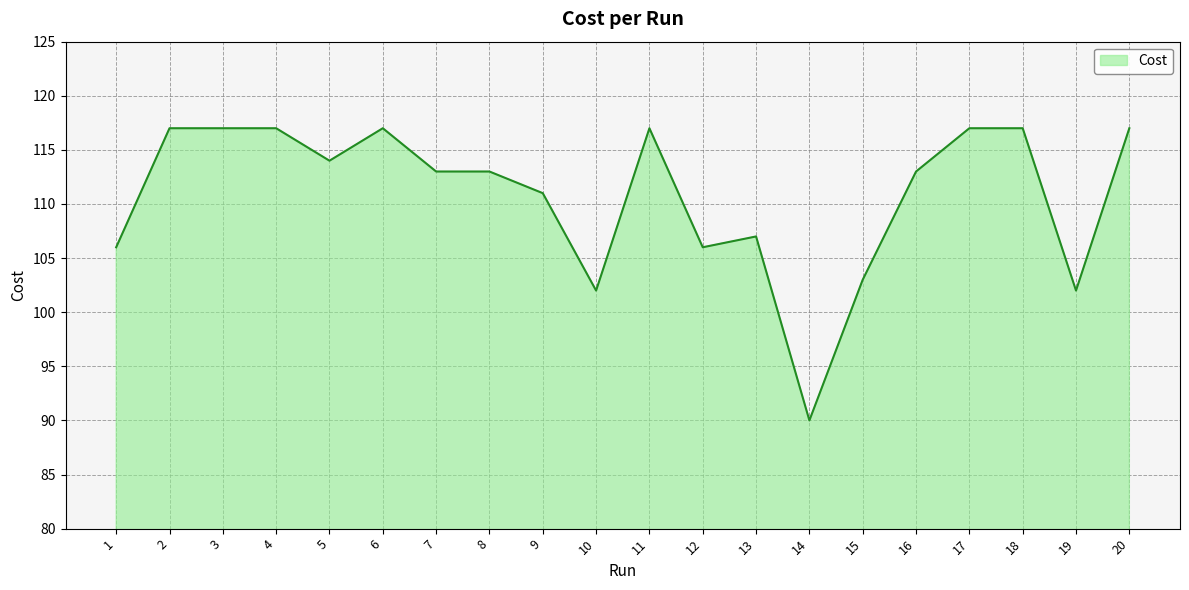

What is the ratio of the value at 14 to the value at 15?

0.9